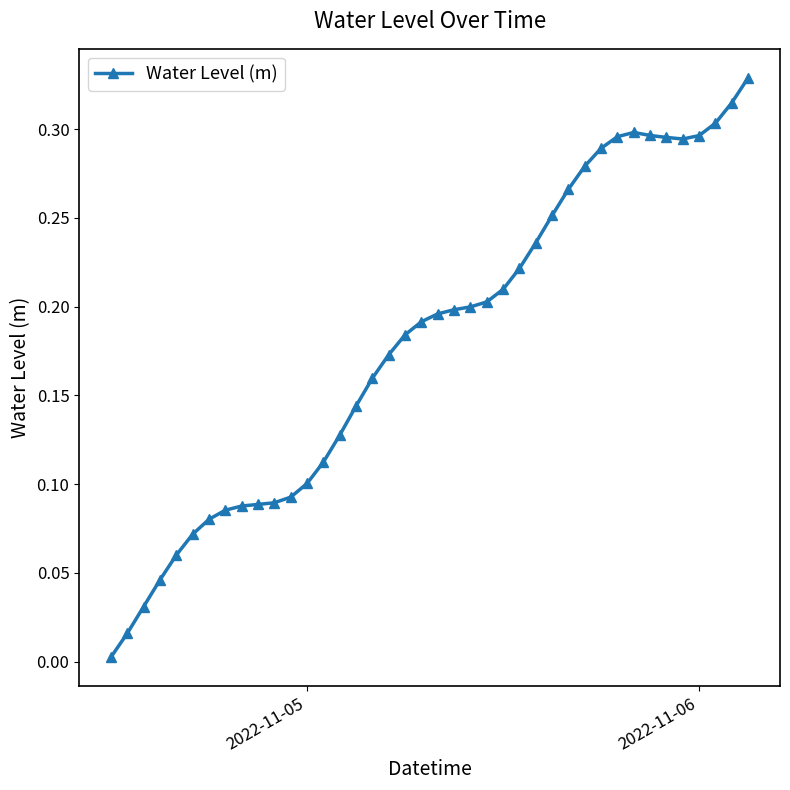

What is the sum of all values?

7.2